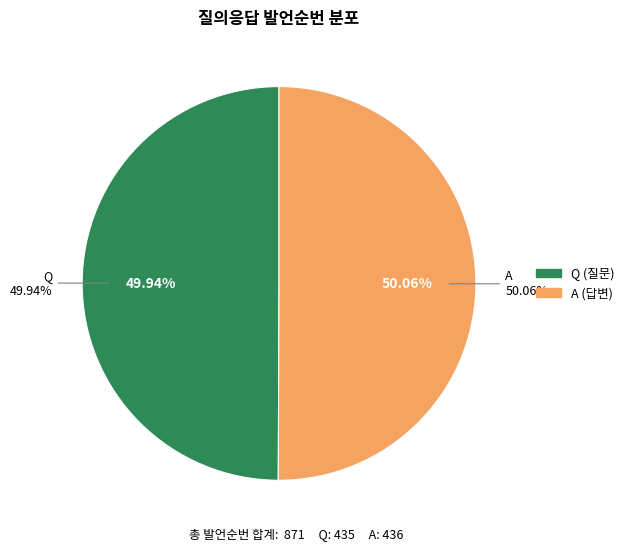

Rank the categories by value from highest to lowest.

A, Q